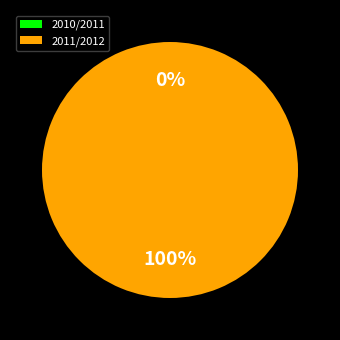

To the nearest percent, what is the difference between the 2011/2012 and 2010/2011 slice percentages?

100%